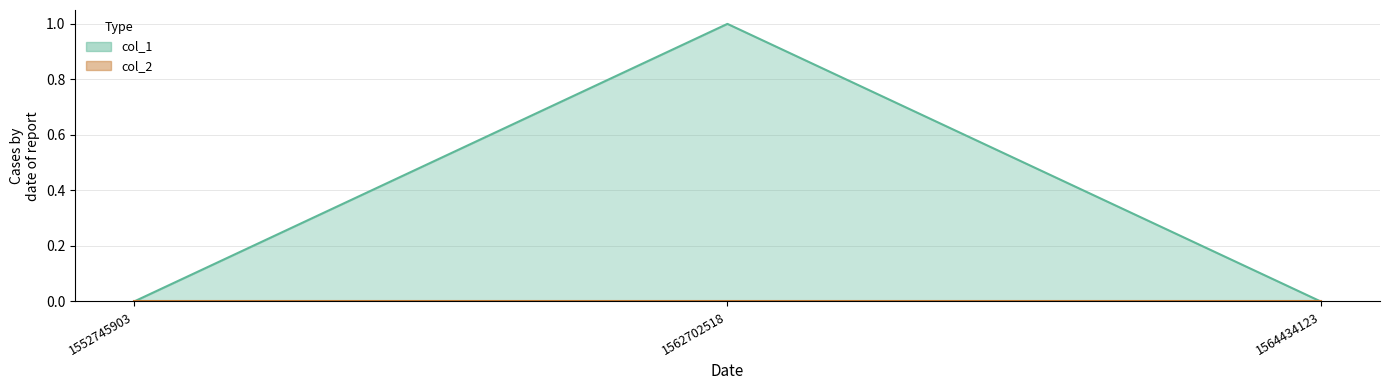

What is the difference between the values at 1564434123 and 1562702518?

1